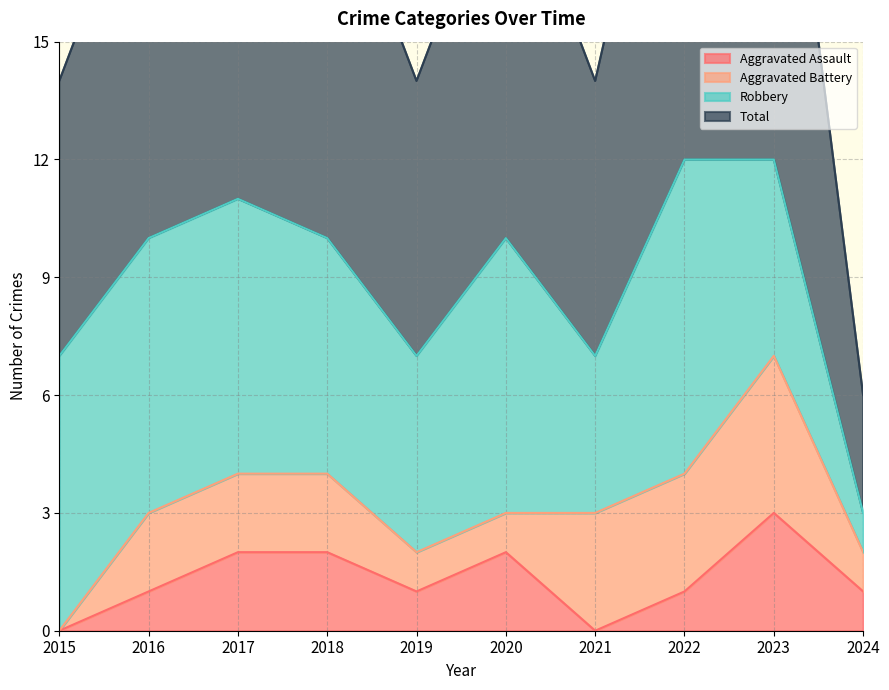

What is the value of the Aggravated Assault point at the 10th from the left?

1